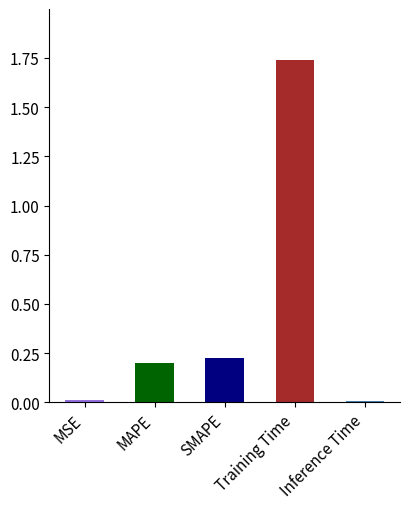

Is it true that the value at SMAPE is 0.2?

True